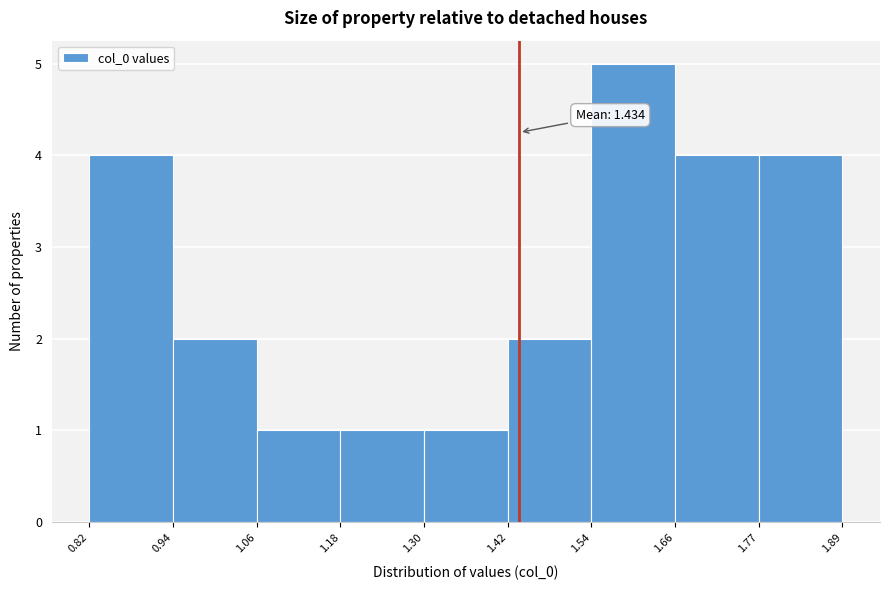

Which range on the x-axis has the tallest bar?

1.54 to 1.66